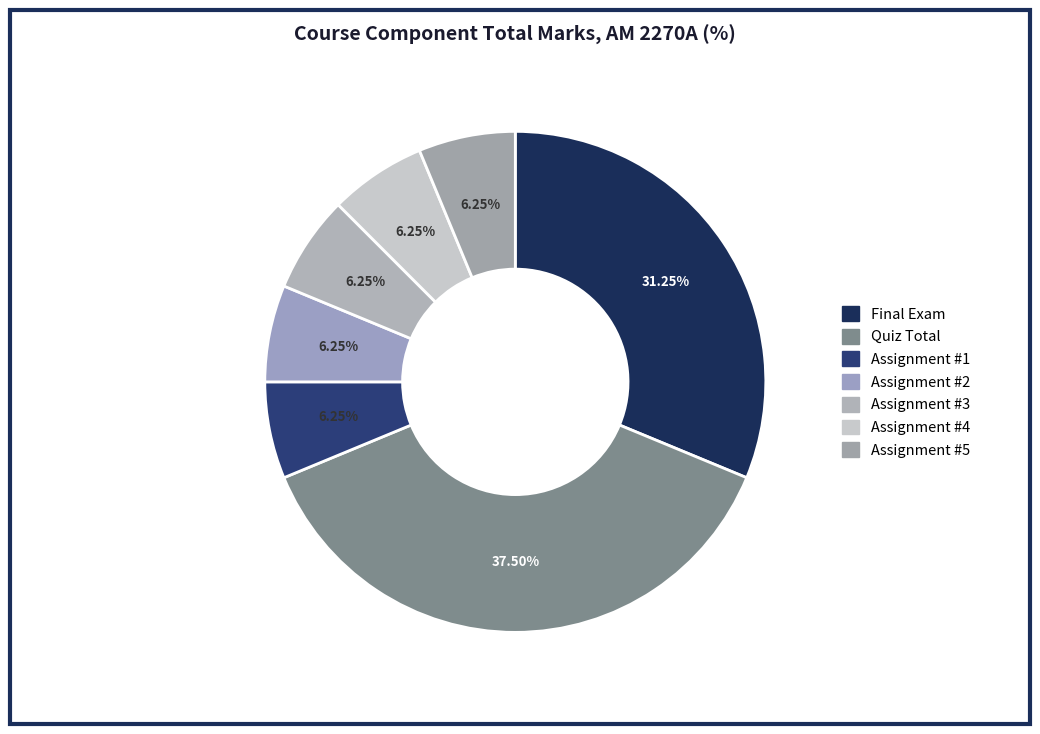

To the nearest percent, what portion does Assignment #4 represent?

6%